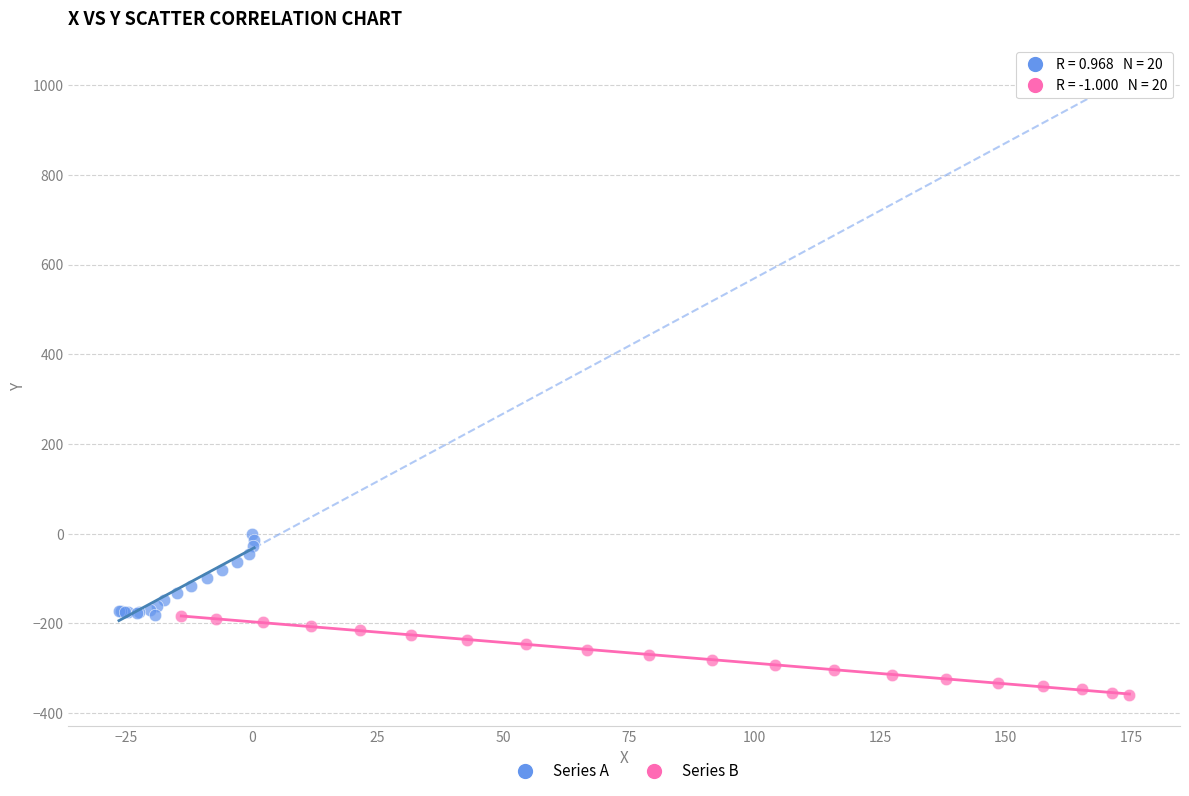

Which series has the largest Y range (max minus min)?

Series A